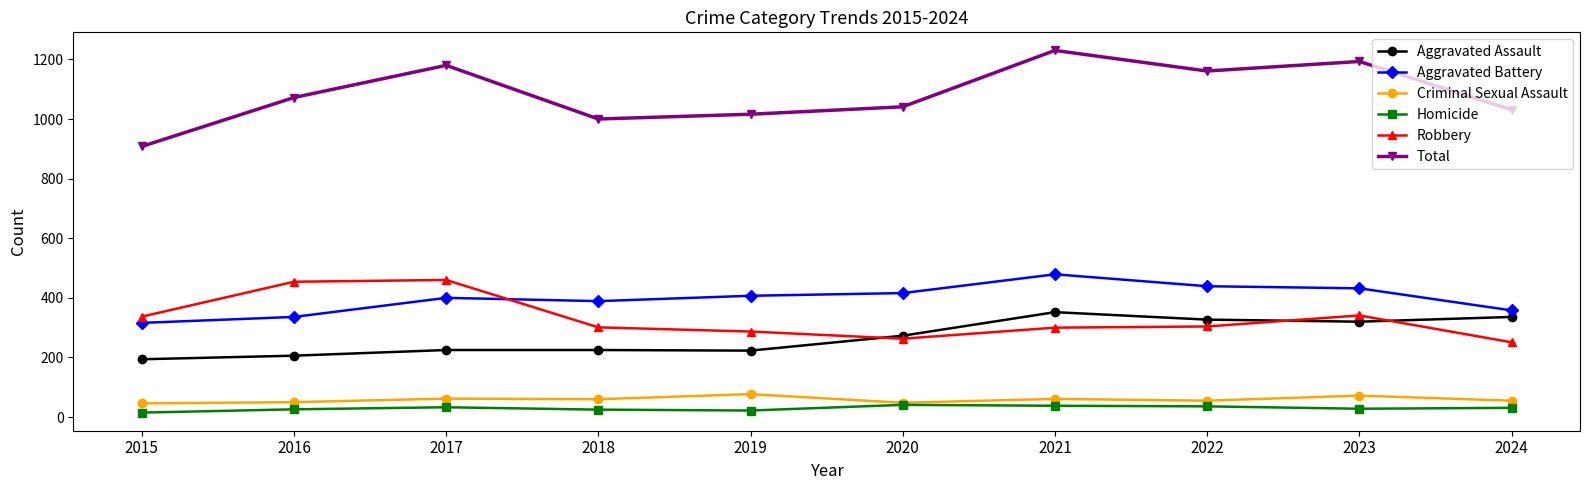

What is the difference between the highest and lowest values at 2020?

1000